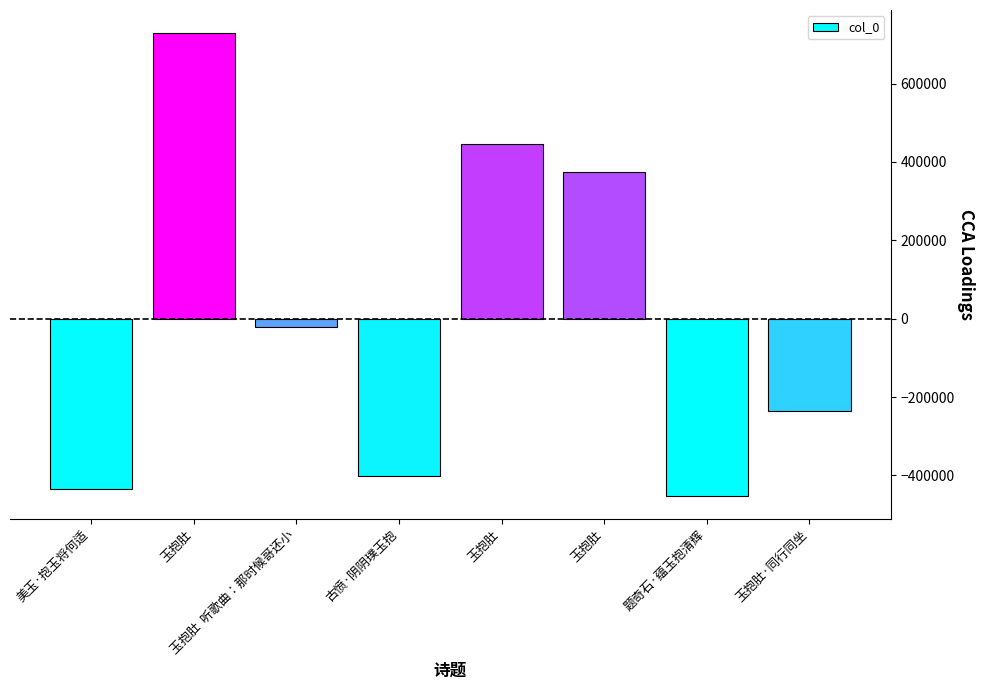

What is the sum of the values at 美玉·抱玉将何适 and 玉抱肚?

292969.5